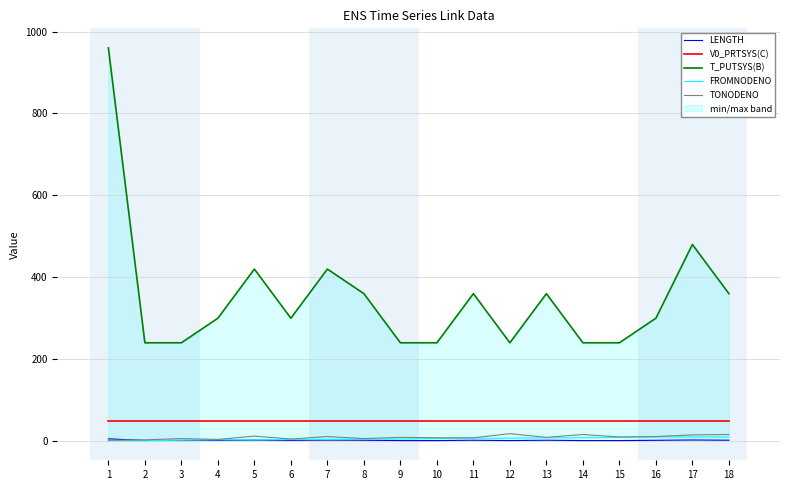

At which category is the sum across all series the highest?

1